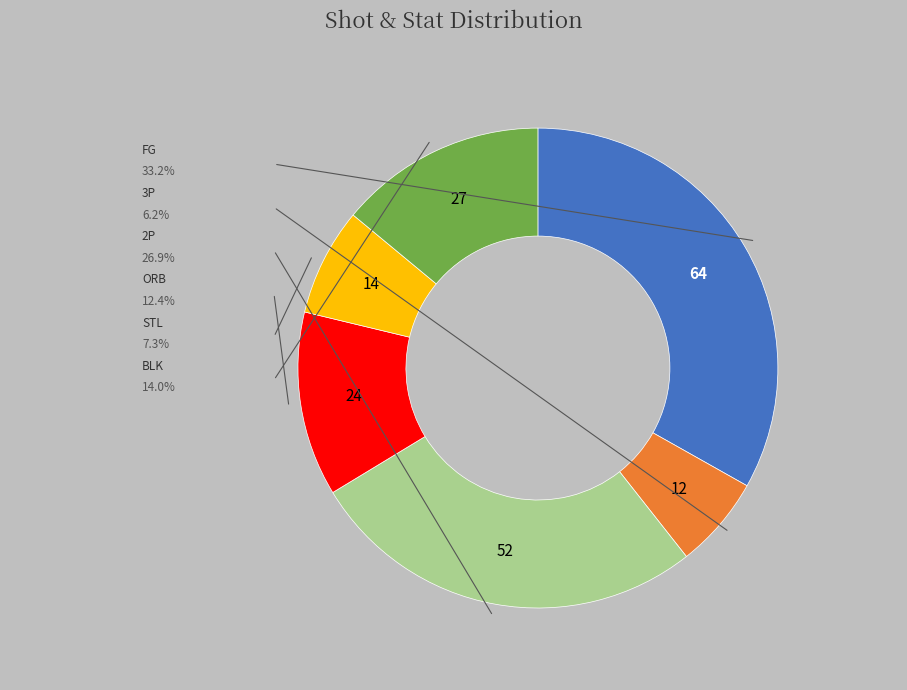

Is there any slice that represents more than half of the pie?

No